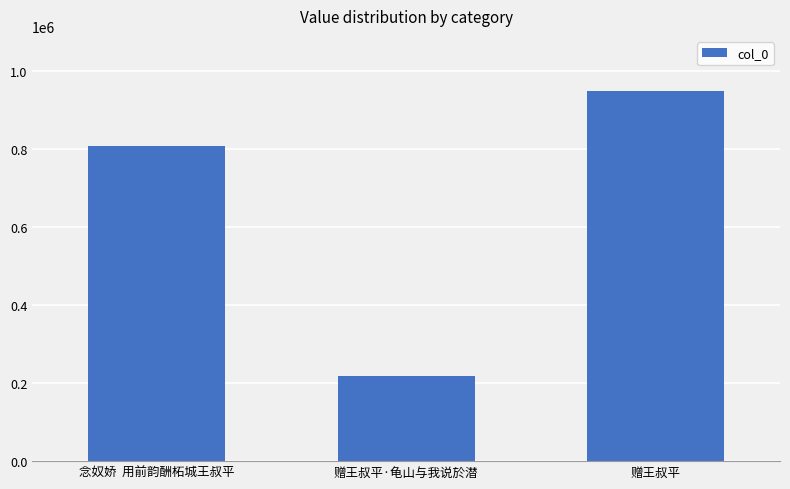

True or false: the data shows 947430 at 赠王叔平.

True